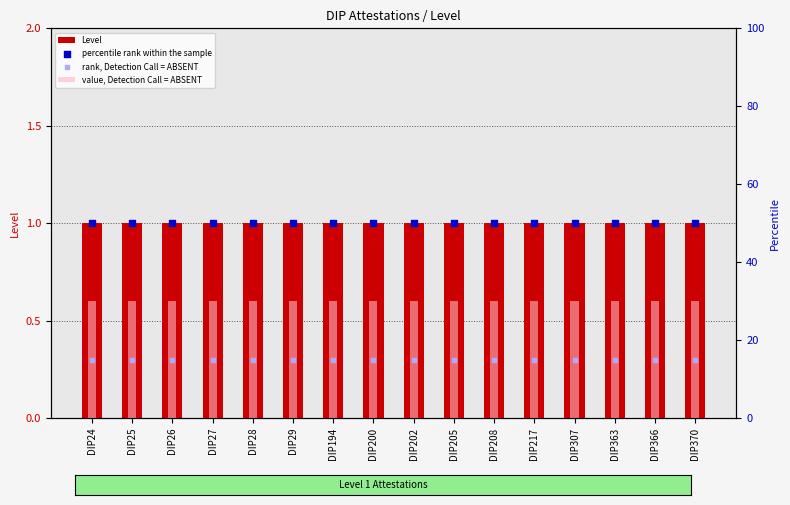

What are all the series names shown in the legend?

Level, value, Detection Call = ABSENT, percentile rank within the sample, rank, Detection Call = ABSENT